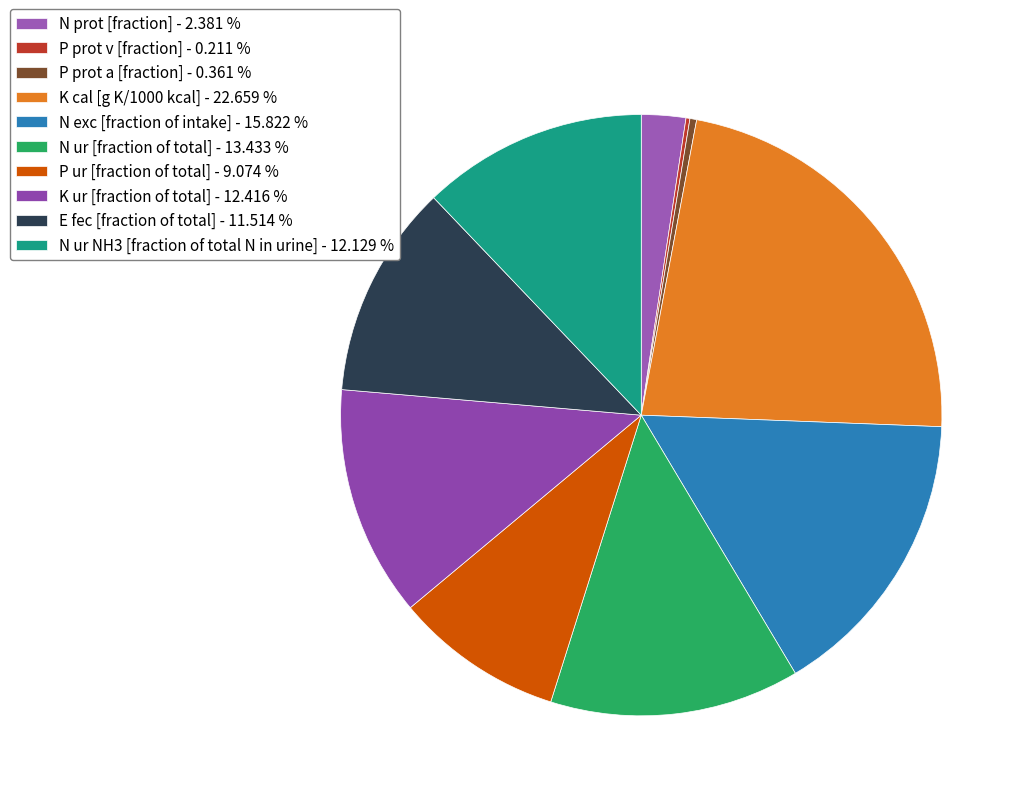

Count the number of slices in the pie.

10